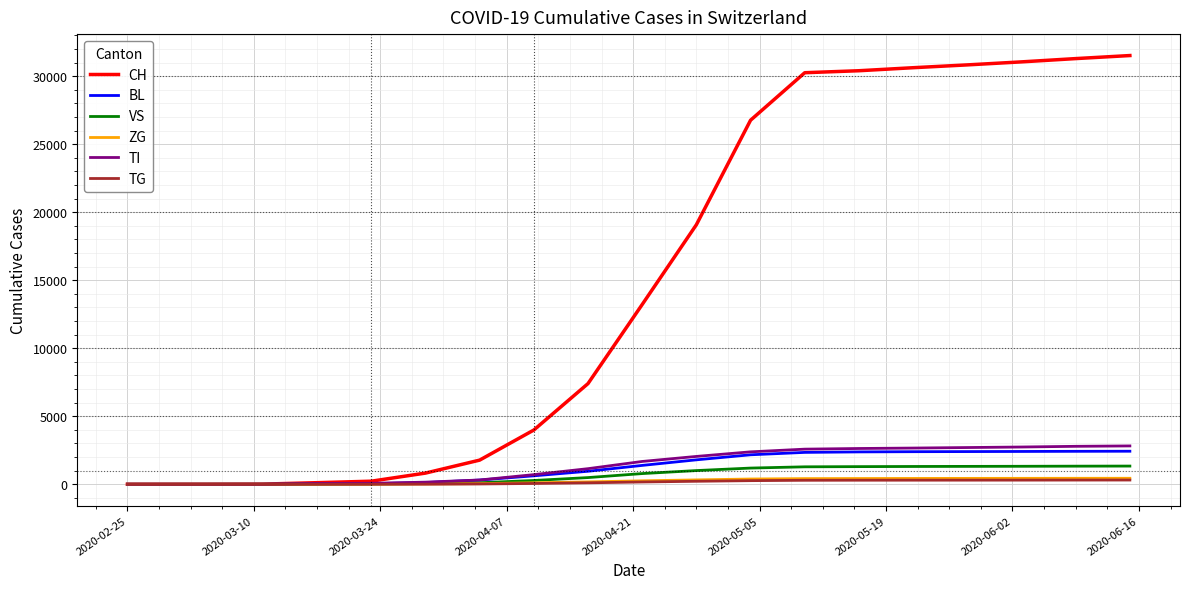

Which series has the largest range (max minus min)?

CH